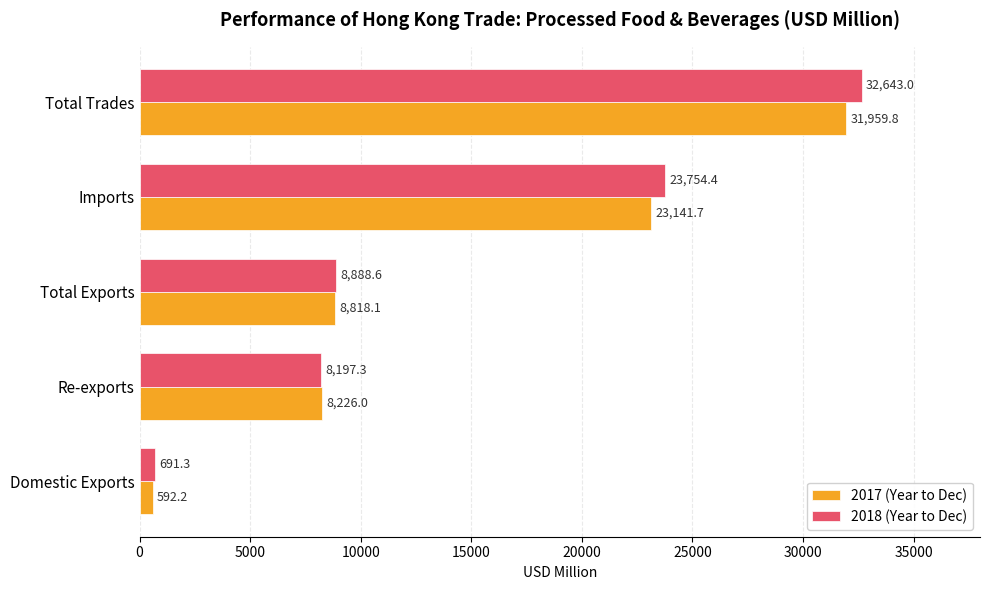

Where is 2018 (Year to Dec) nearest to the value 16667?

Imports